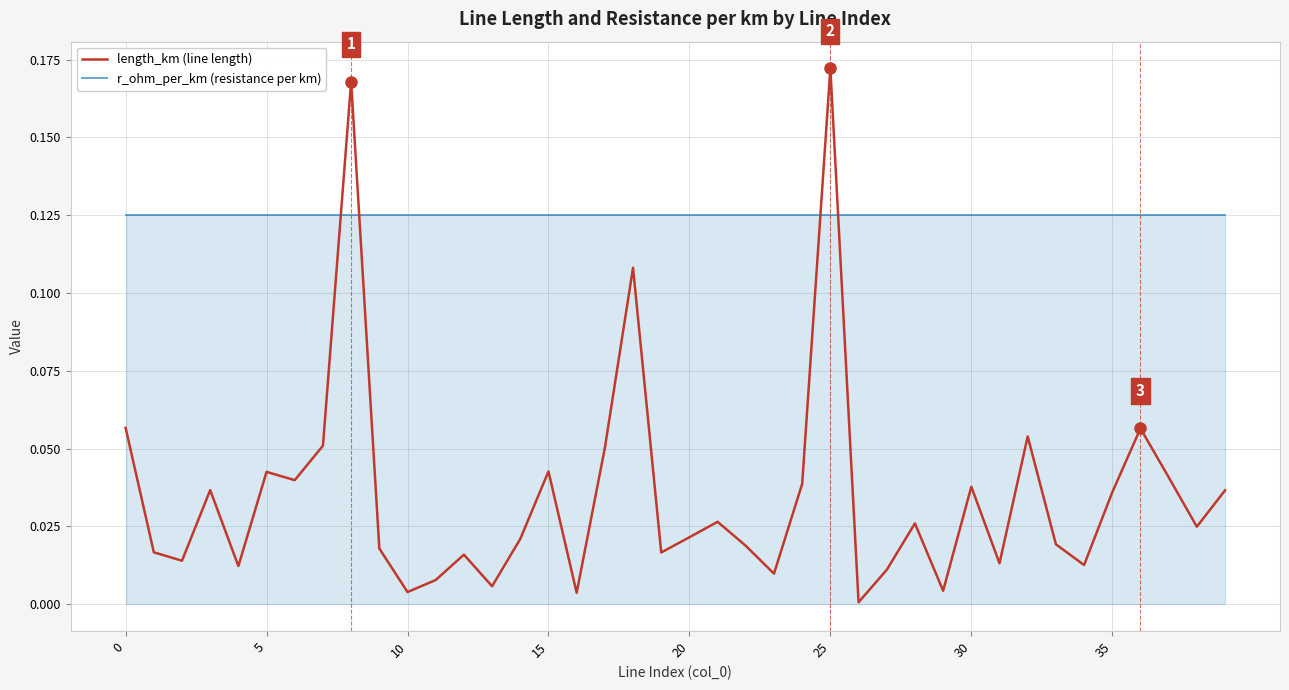

How many lines are shown in the chart?

2